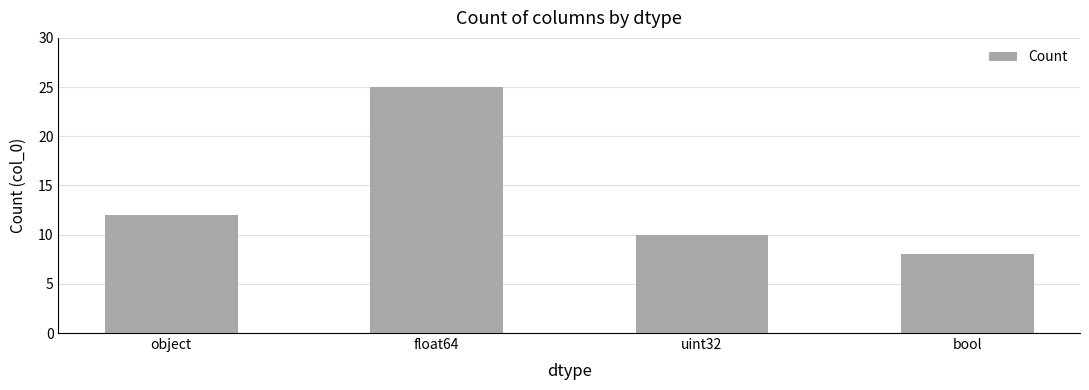

Is it true that the value at object is 18?

False